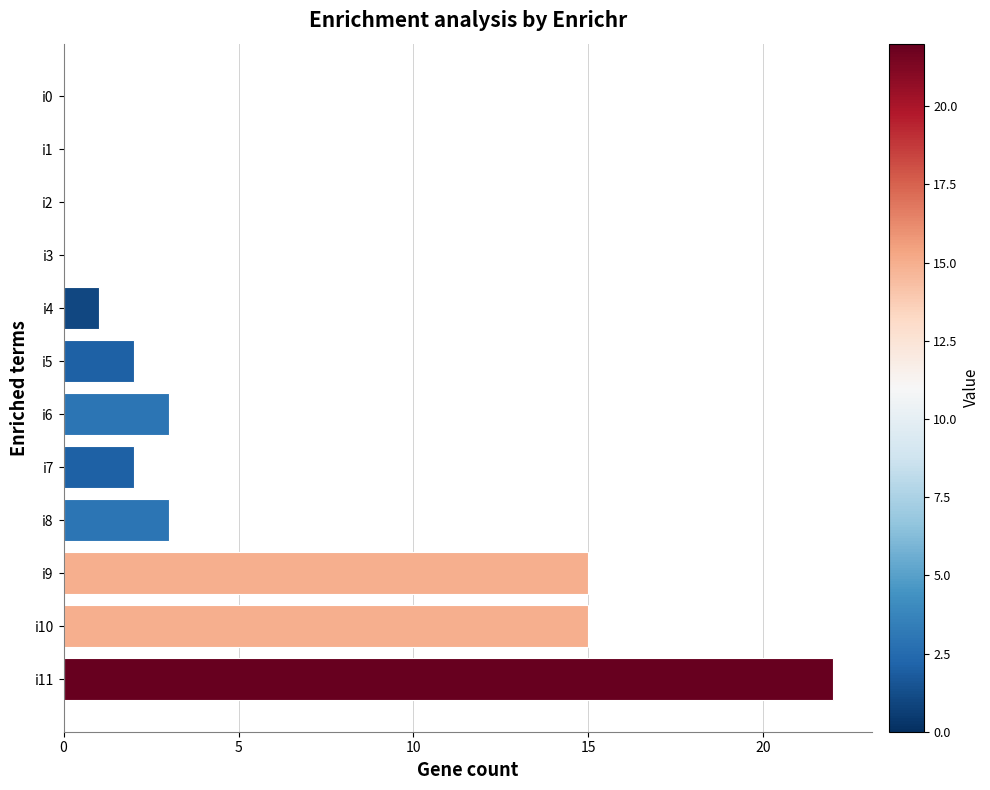

Does the chart contain stacked bars?

No